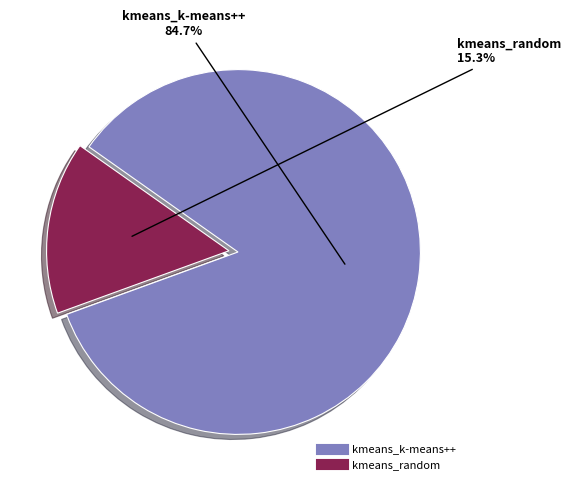

How much of the chart is everything except kmeans_random?

84.7%